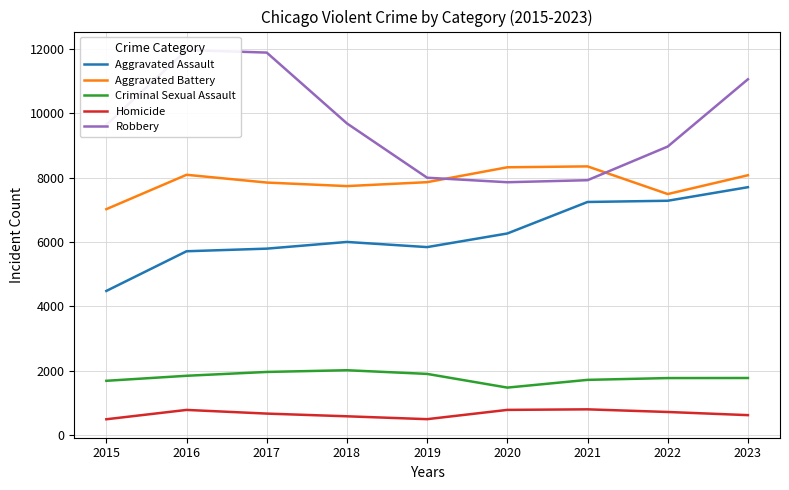

What are all the series names shown in the legend?

Aggravated Assault, Aggravated Battery, Criminal Sexual Assault, Homicide, Robbery